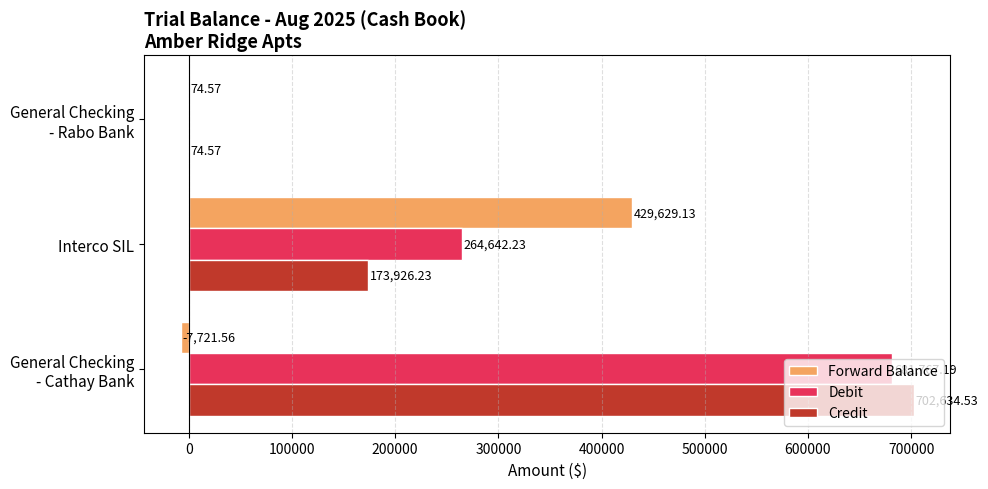

Count the number of data series in this chart.

3